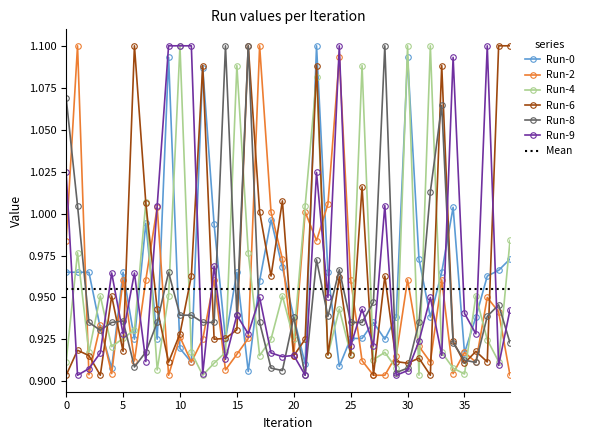

How many times do Run-4 and Run-2 cross each other?

21